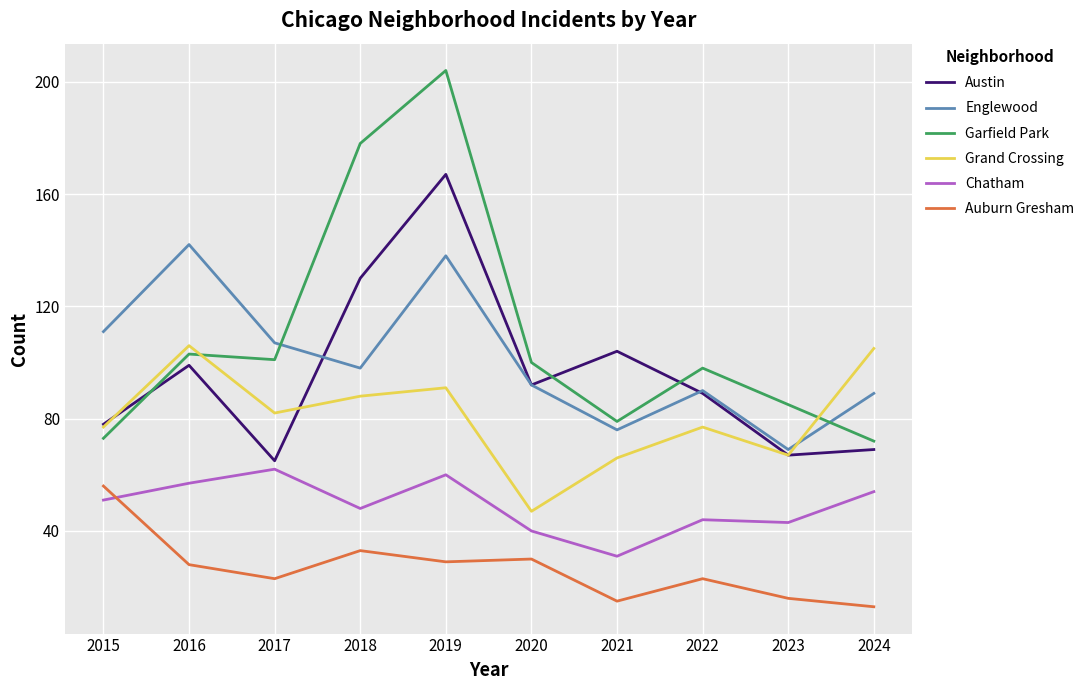

Which series has the largest range (max minus min)?

Garfield Park